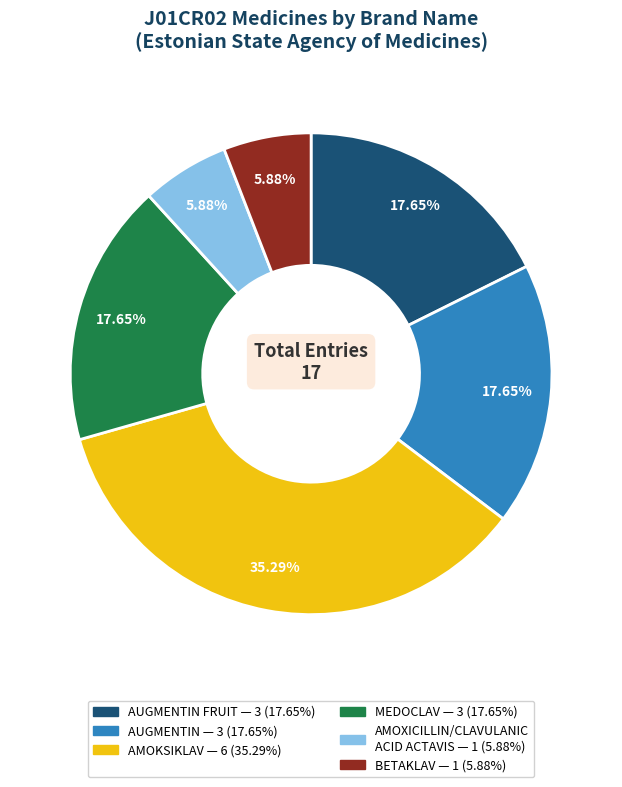

Is there any slice that represents more than half of the pie?

No